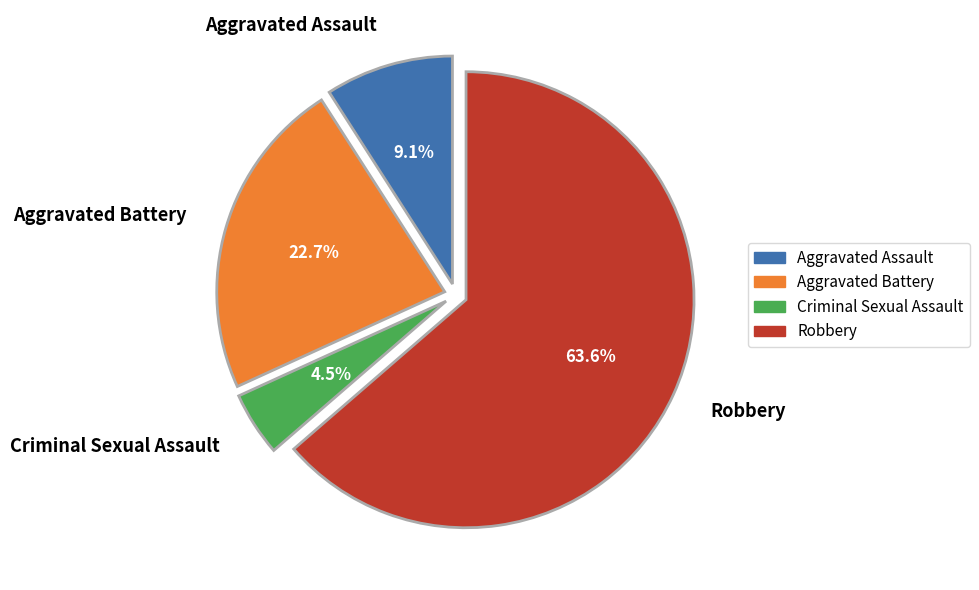

Between Robbery and Aggravated Battery, which is larger?

Robbery